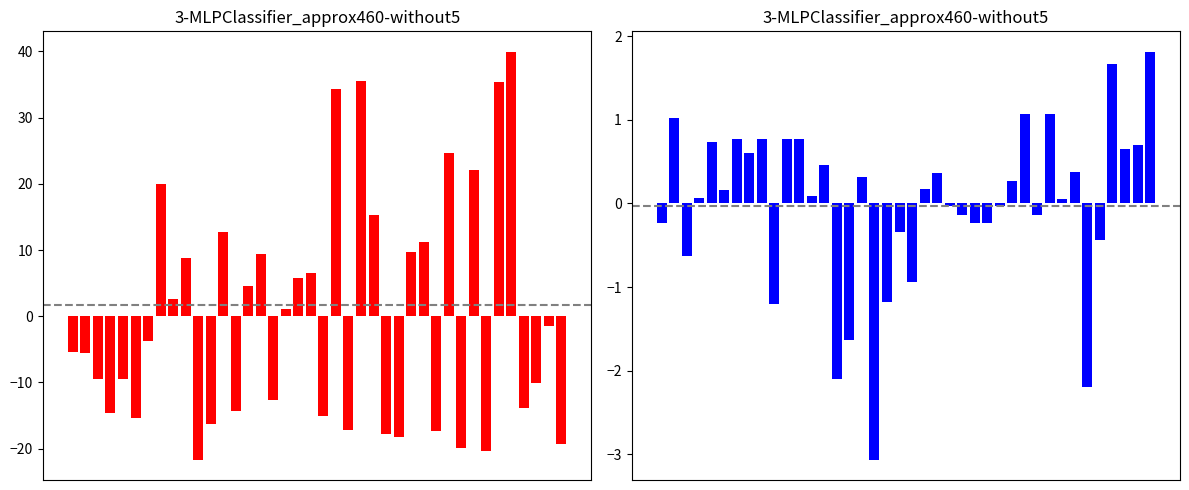

The pH series shows 0.3 at 4. True or false?

False